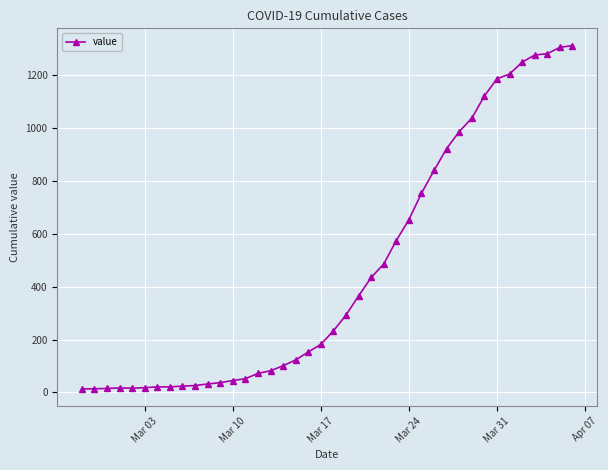

What is the smallest value displayed?

13